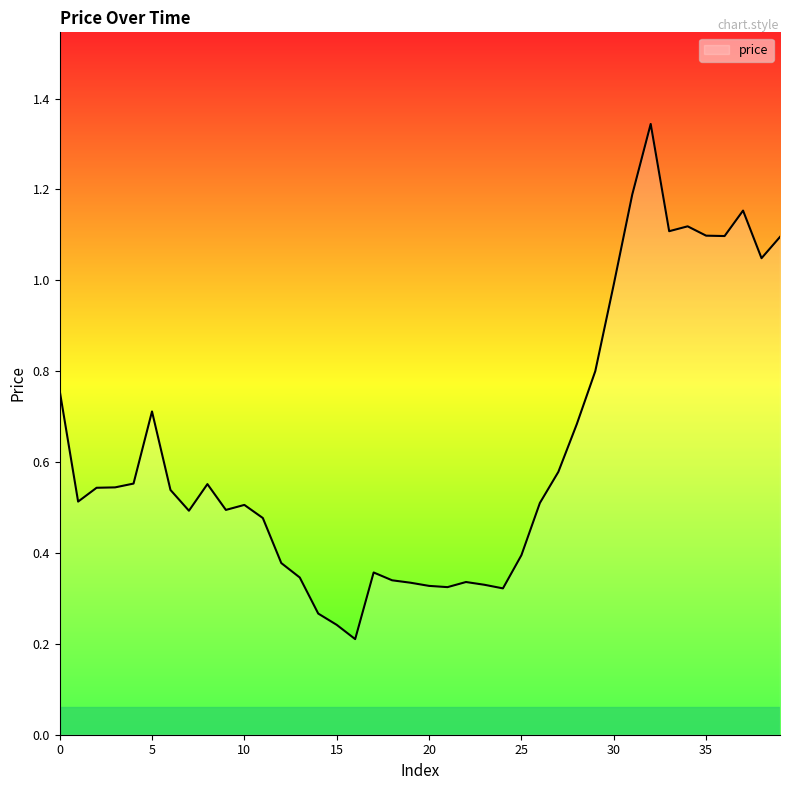

True or false: the data has more than 1 interior local peaks.

True